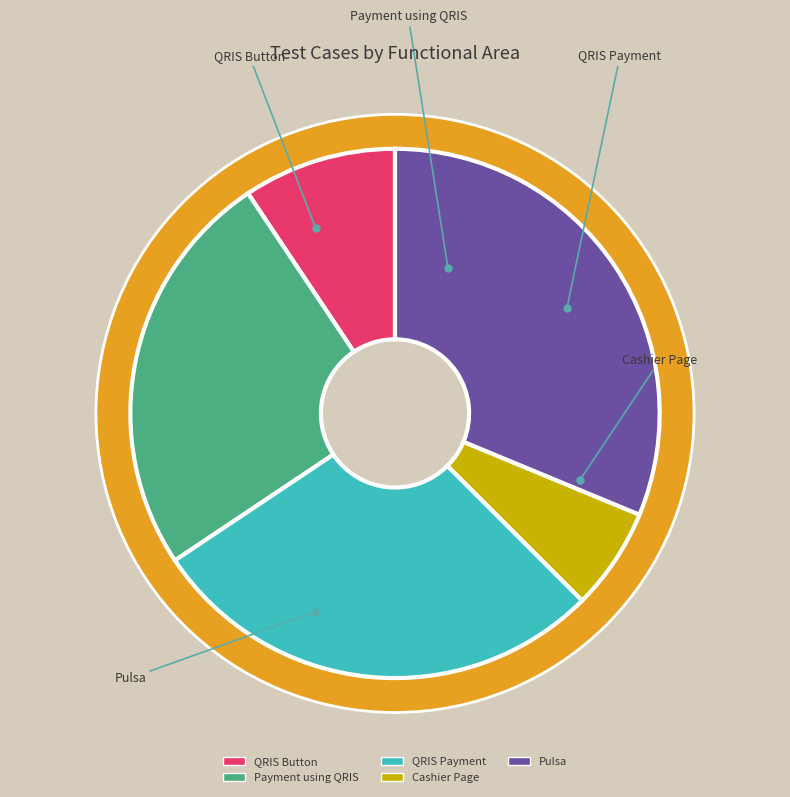

Between Pulsa and Cashier Page, which is larger?

Pulsa